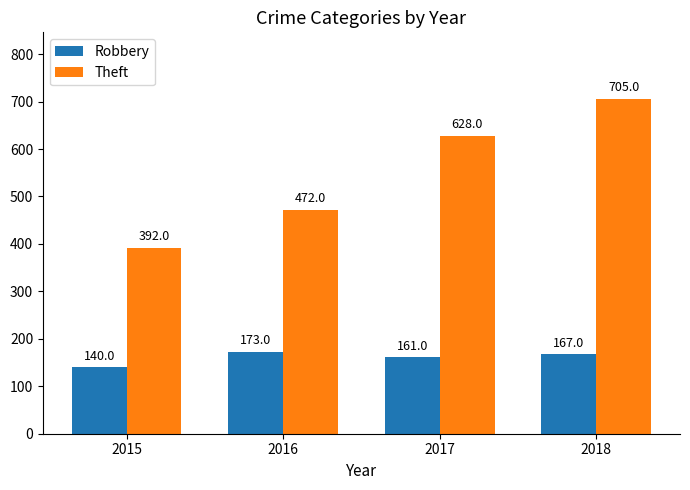

Reading left to right, what are all the values shown in this chart?

Robbery: 140	173	161	167
Theft: 392	472	628	705